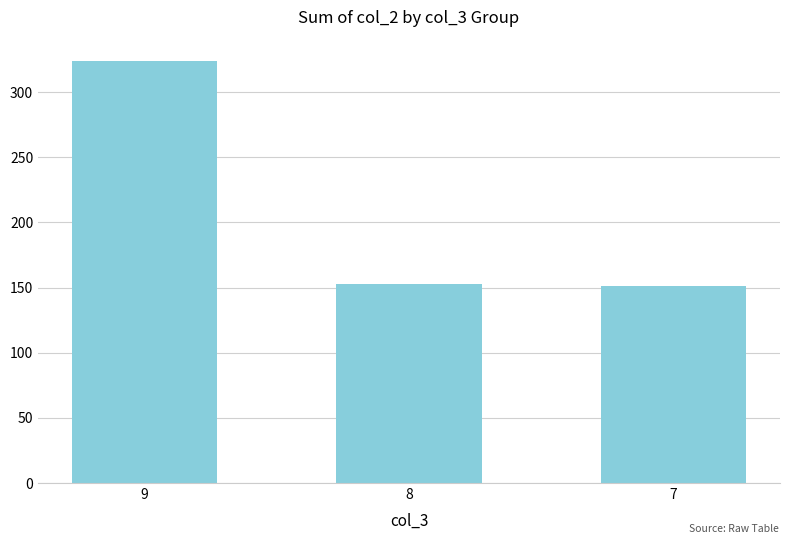

Does the chart contain any negative values?

No